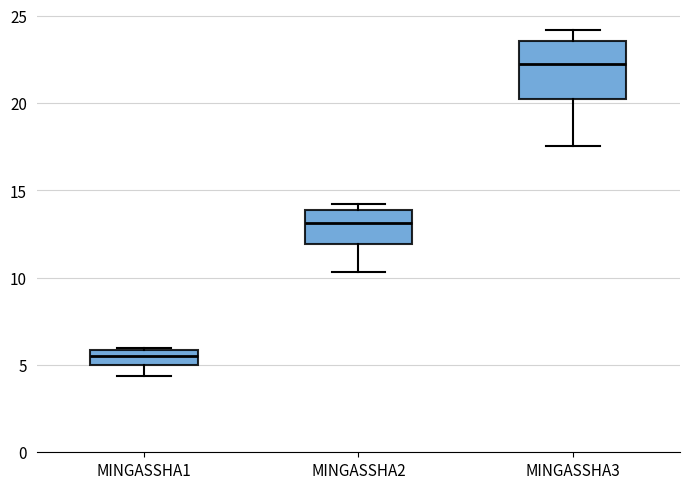

Where is the upper edge of the box for MINGASSHA1 on the y-axis? The values are not printed on the chart, so give them approximately, as read against the axis.

6.0